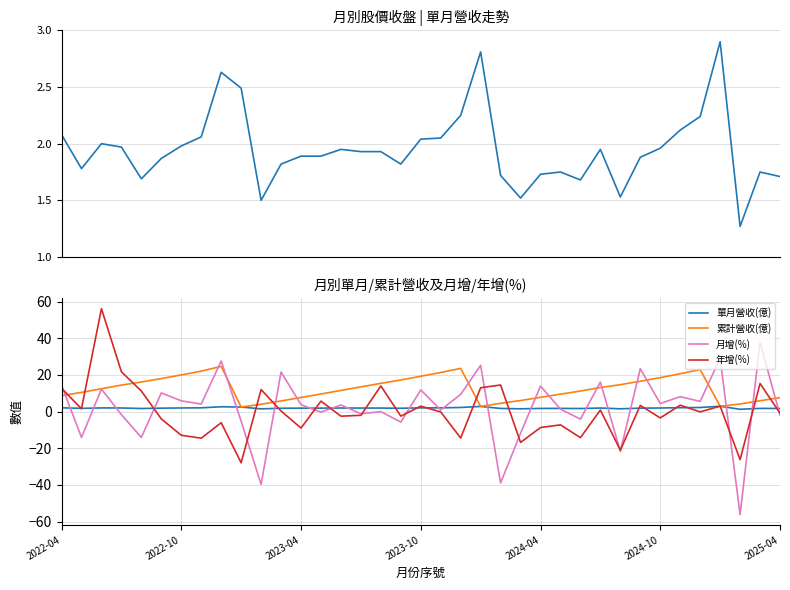

What is the difference between the second highest and minimum values in the 月增(%) series?

85.3